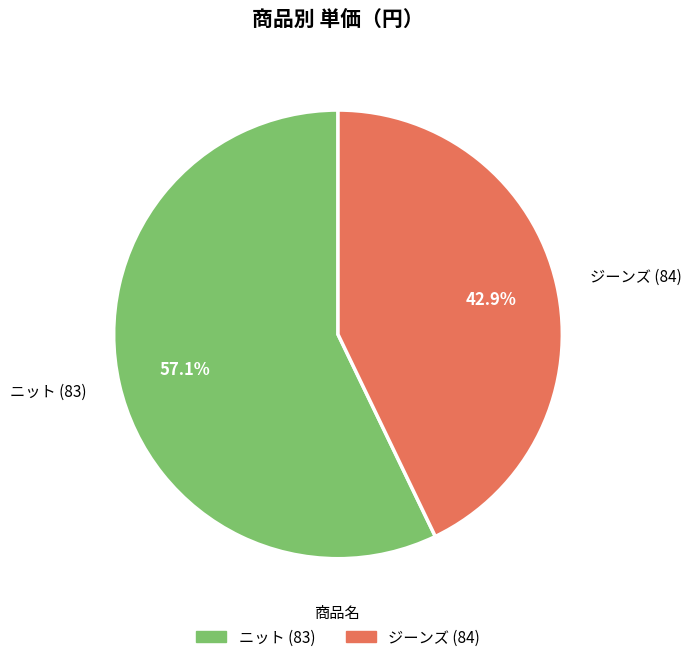

Count the number of slices in the pie.

2